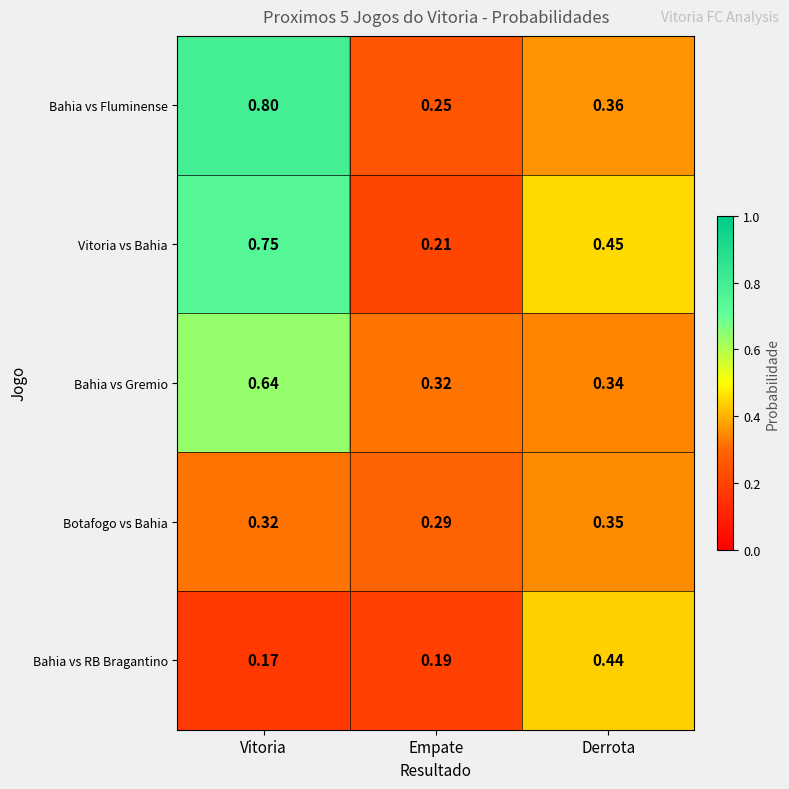

At which label is Bahia vs RB Bragantino closest to 0?

Vitoria